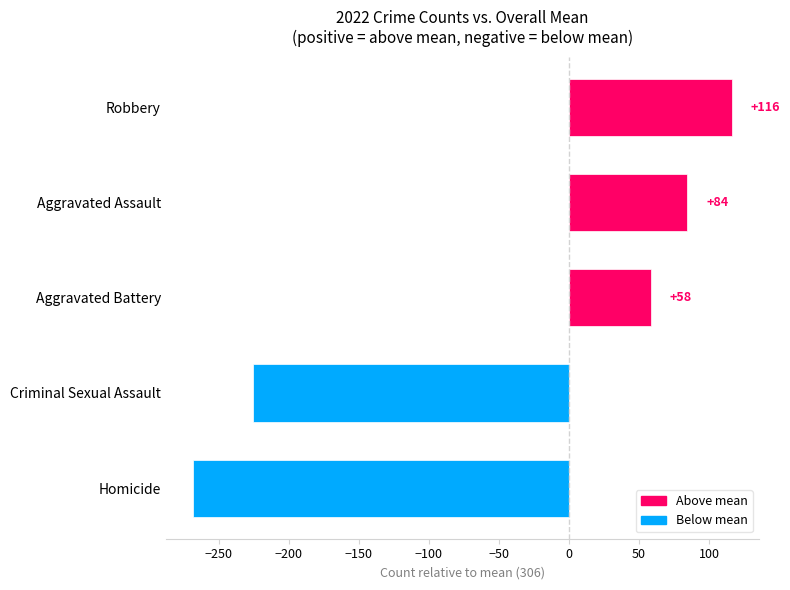

The value at Criminal Sexual Assault is -225.5. True or false?

True